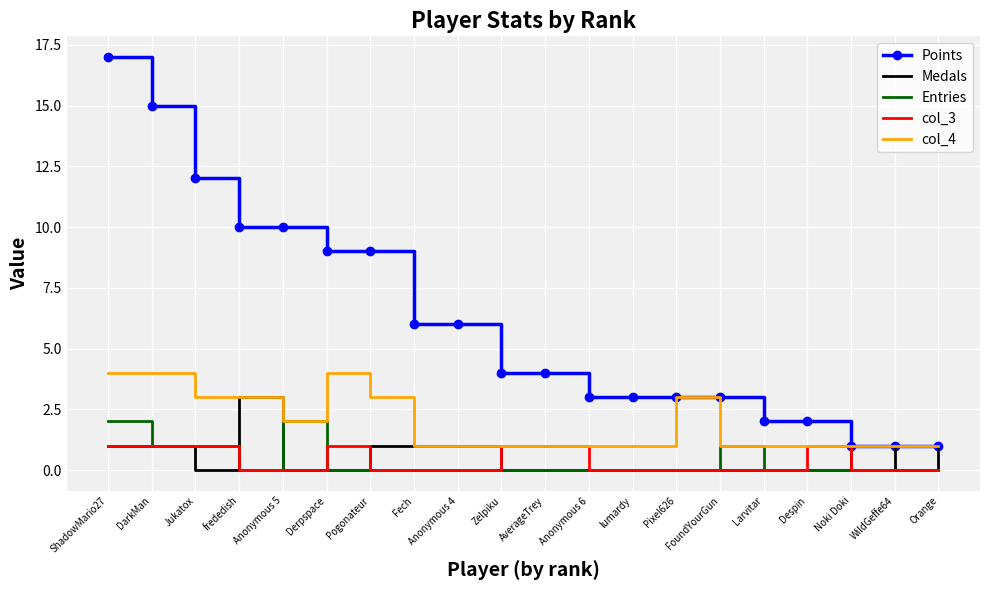

What are all the series names shown in the legend?

Points, Medals, Entries, col_3, col_4